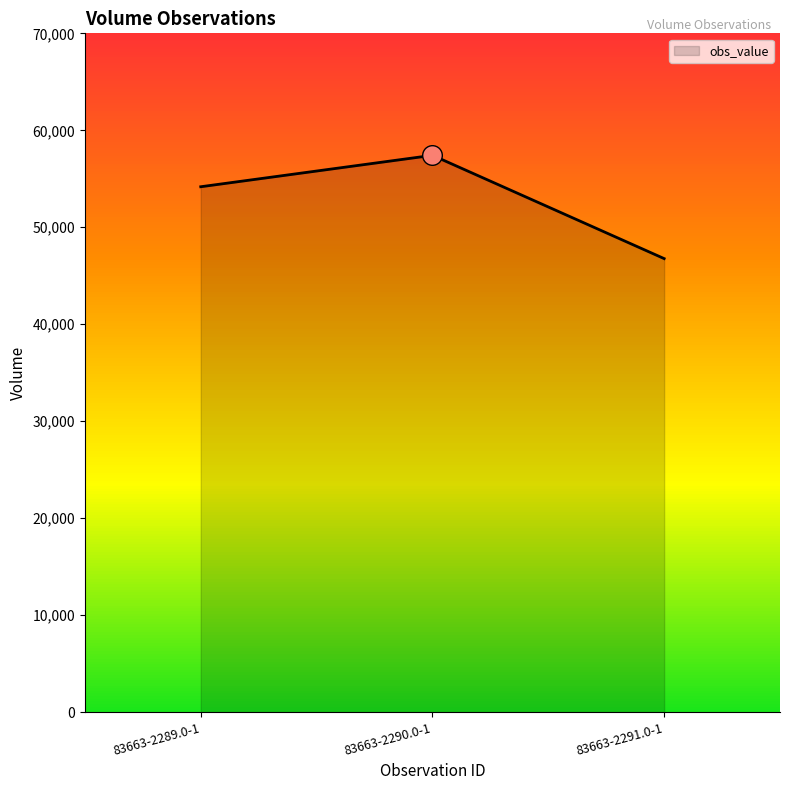

What is the ratio of the value at 83663-2291.0-1 to the value at 83663-2290.0-1?

0.8